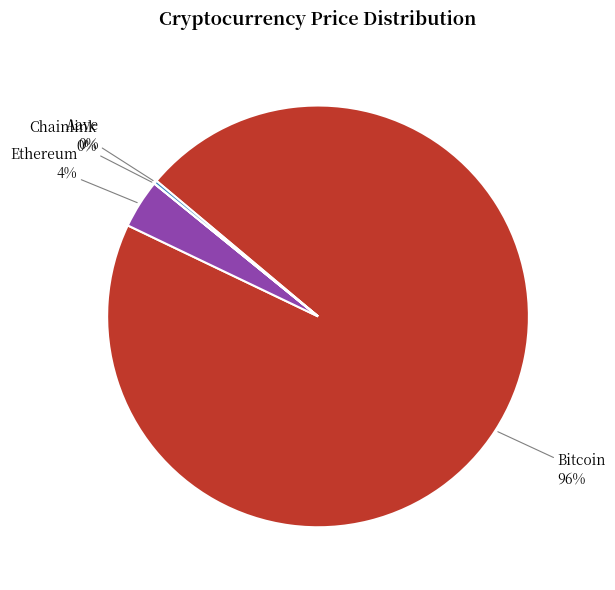

To the nearest percent, what percentage of the pie is Ethereum?

4%